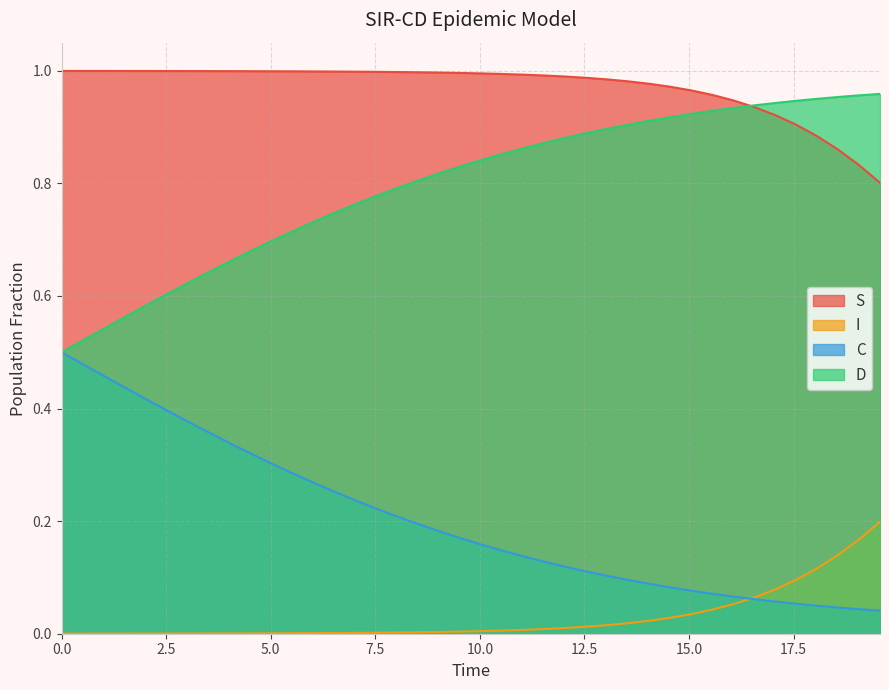

What is the average value of the S series?

1.0